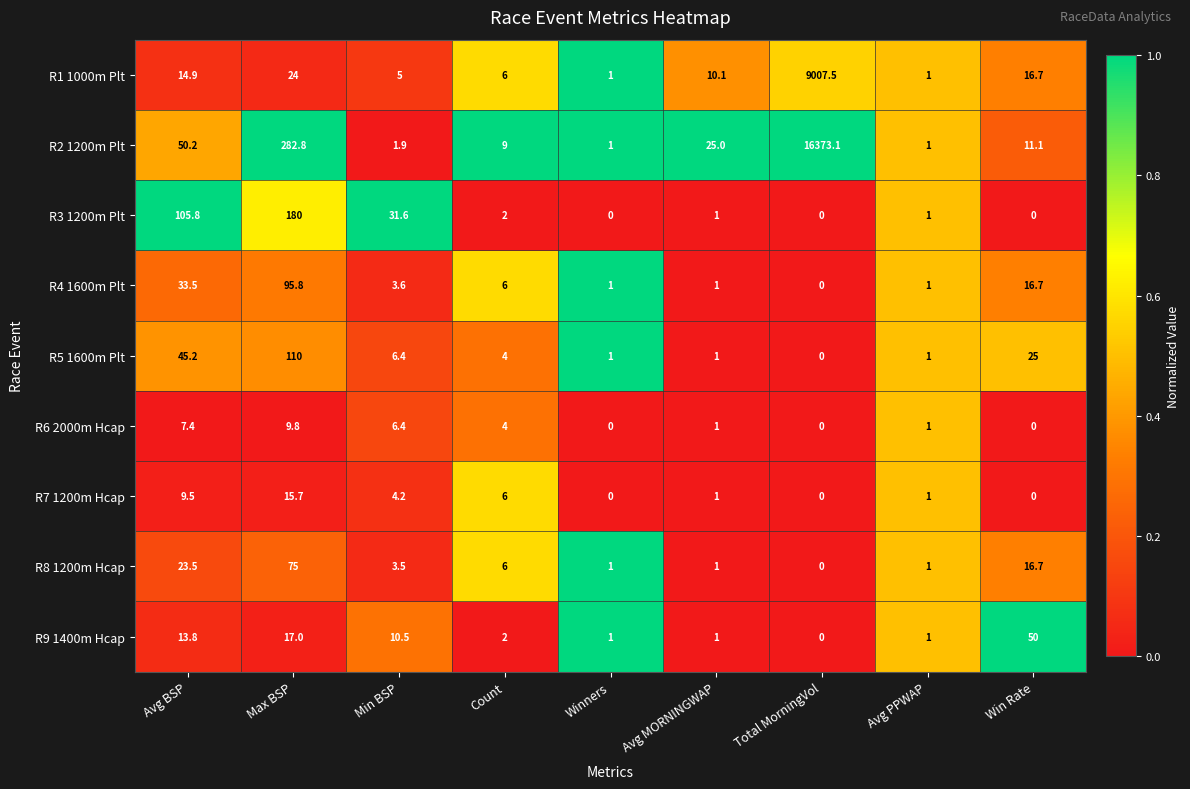

Rank the series by their maximum value, from lowest to highest.

R6 2000m Hcap, R7 1200m Hcap, R9 1400m Hcap, R8 1200m Hcap, R4 1600m Plt, R5 1600m Plt, R3 1200m Plt, R1 1000m Plt, R2 1200m Plt